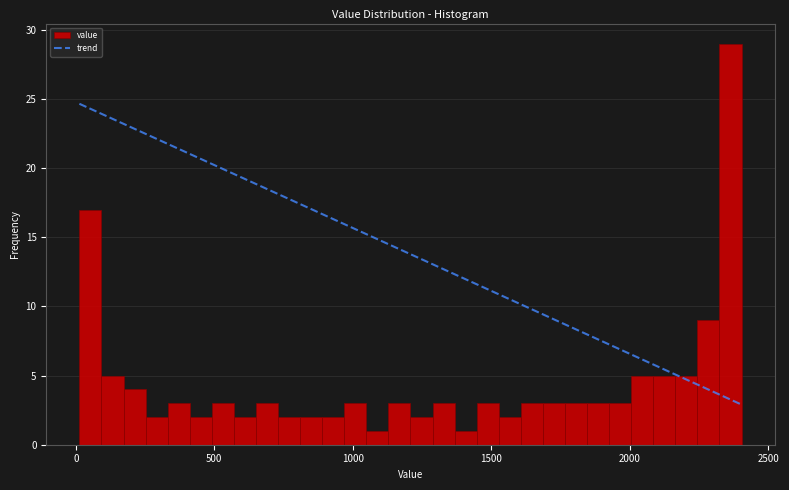

Read against the x-axis, roughly where is the centre of the tallest bar?

2350